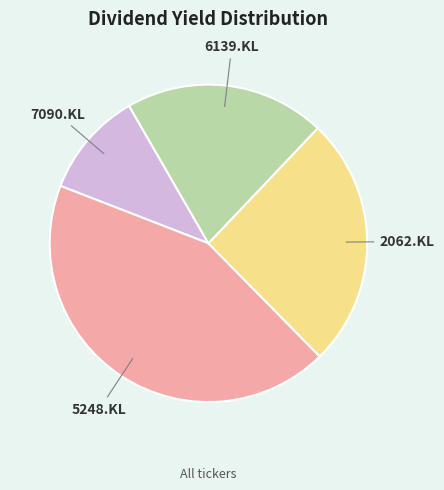

Does 2062.KL represent more than half of the total?

No